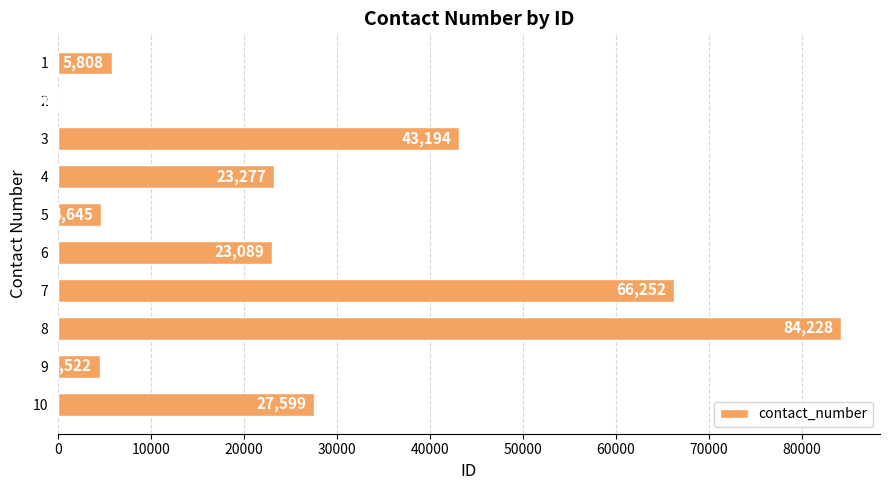

What is the sum of all values?

282691